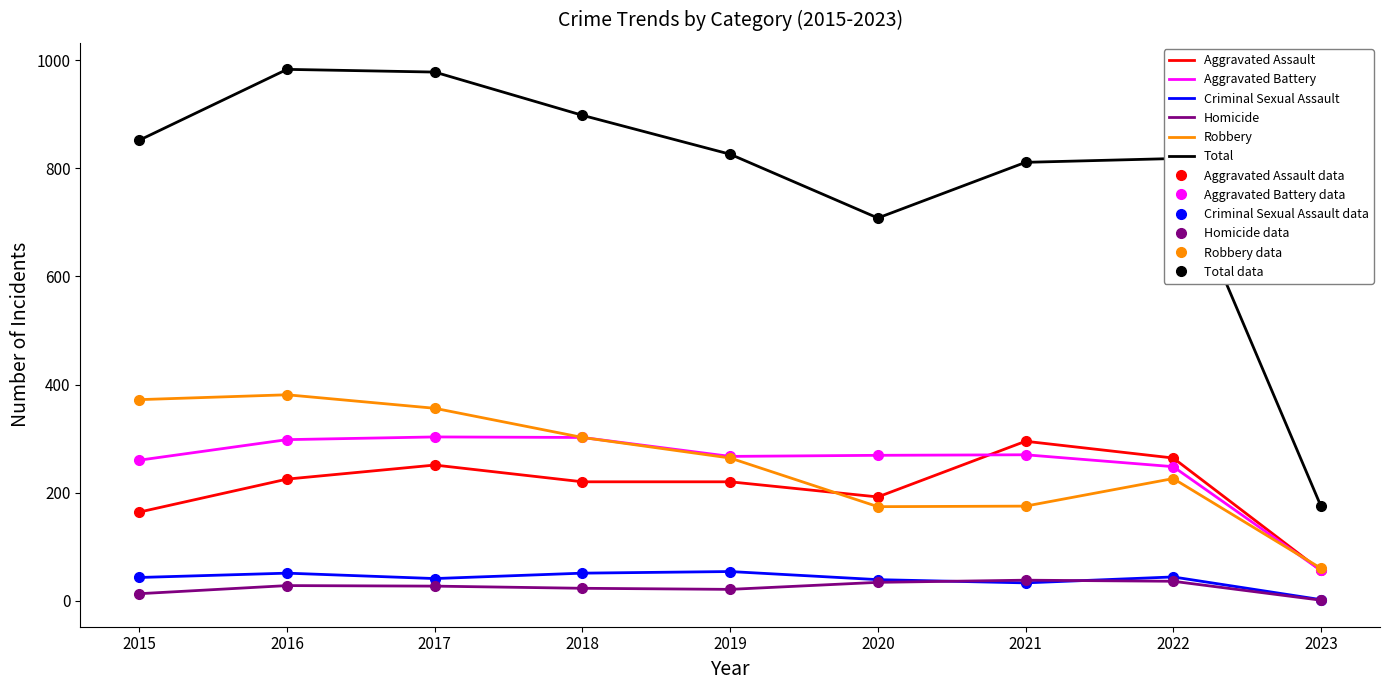

Reading left to right, extract all data points from this chart.

Aggravated Assault: 164	225	251	220	220	192	295	264	56
Aggravated Battery: 260	298	303	302	267	269	270	248	56
Criminal Sexual Assault: 43	51	41	51	54	39	33	44	2
Homicide: 13	28	27	23	21	34	38	36	1
Robbery: 372	381	356	302	264	174	175	226	60
Total: 852	983	978	898	826	708	811	818	175